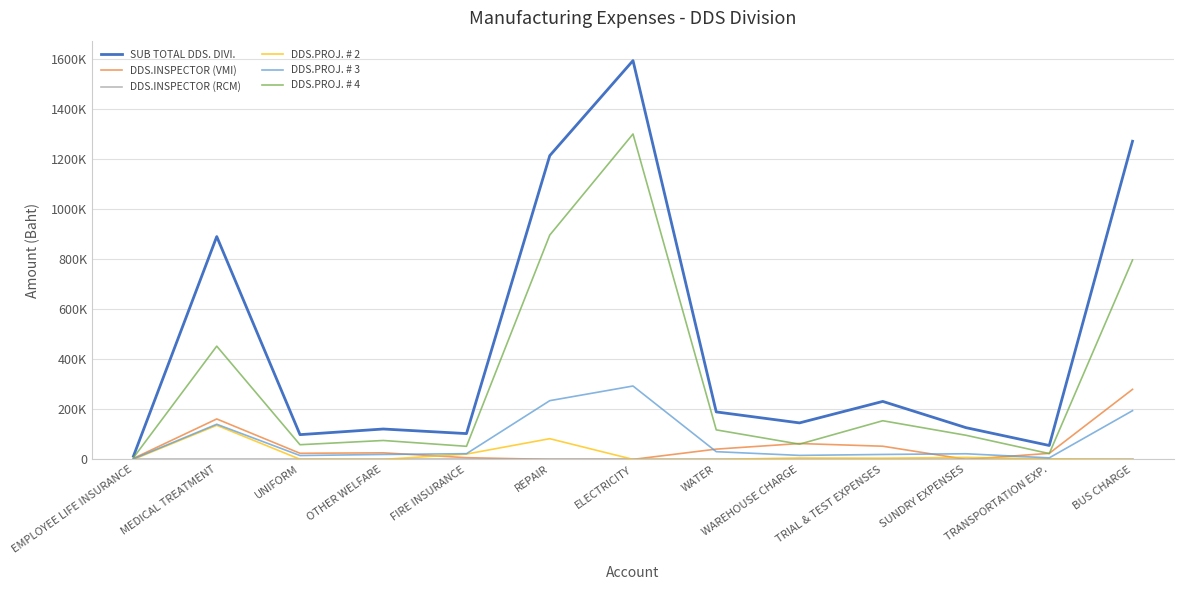

Reading left to right, what are all the values shown in this chart?

SUB TOTAL DDS. DIVI.: 13200.0	891306.0	98953.5	121513.6	103172.0	1214907.4	1595094.0	189891.6	145942.2	231864.0	126883.4	55599.1	1272573.7
DDS.INSPECTOR (VMI): 4000.0	161711.8	24378.5	26230.0	6784.0	0.0	0.0	41057.6	63409.8	52652.4	0.0	24157.0	280146.0
DDS.INSPECTOR (RCM): 0.0	0.0	0.0	0.0	0.0	0.0	0.0	0.0	0.0	0.0	0.0	0.0	0.0
DDS.PROJ. # 2: 0.0	136161.2	530.0	0.0	21276.0	82793.7	0.0	0.0	5656.4	4863.2	7934.9	2154.9	0.0
DDS.PROJ. # 3: 2200.0	140534.6	15385.9	19672.5	22817.0	234882.1	293497.3	30793.2	15973.0	19756.8	22510.8	6085.2	194847.8
DDS.PROJ. # 4: 7000.0	452898.4	58659.1	75611.2	52295.0	897231.6	1301596.7	118040.7	60903.0	154591.6	96437.7	23202.0	797579.9